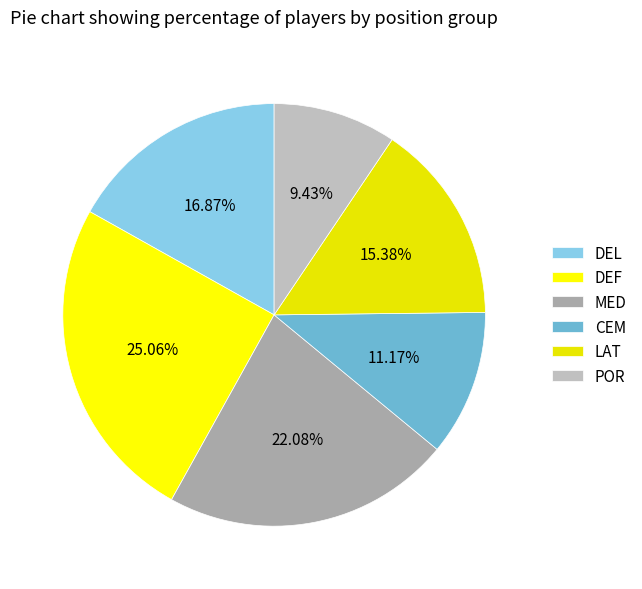

How many segments does this pie chart have?

6